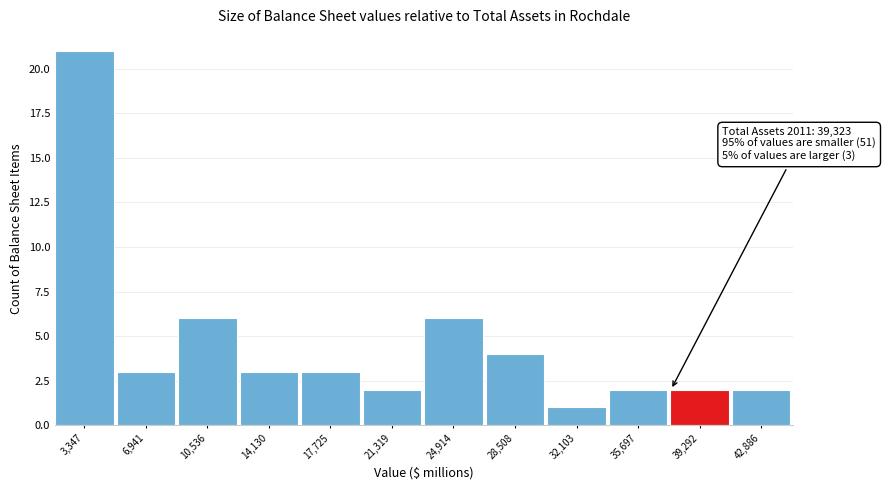

Reading left to right, extract all data points from this chart.

21	3	6	3	3	2	6	4	1	2	2	2